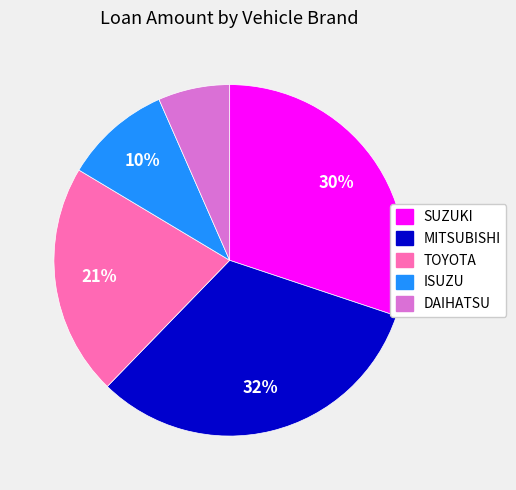

Is there a majority slice in this chart?

No